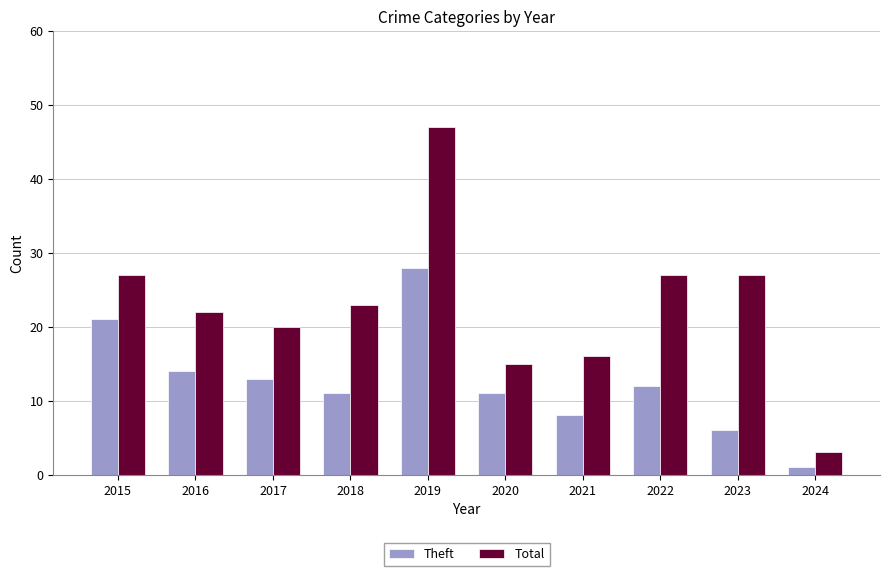

How many bars are there in each group?

2